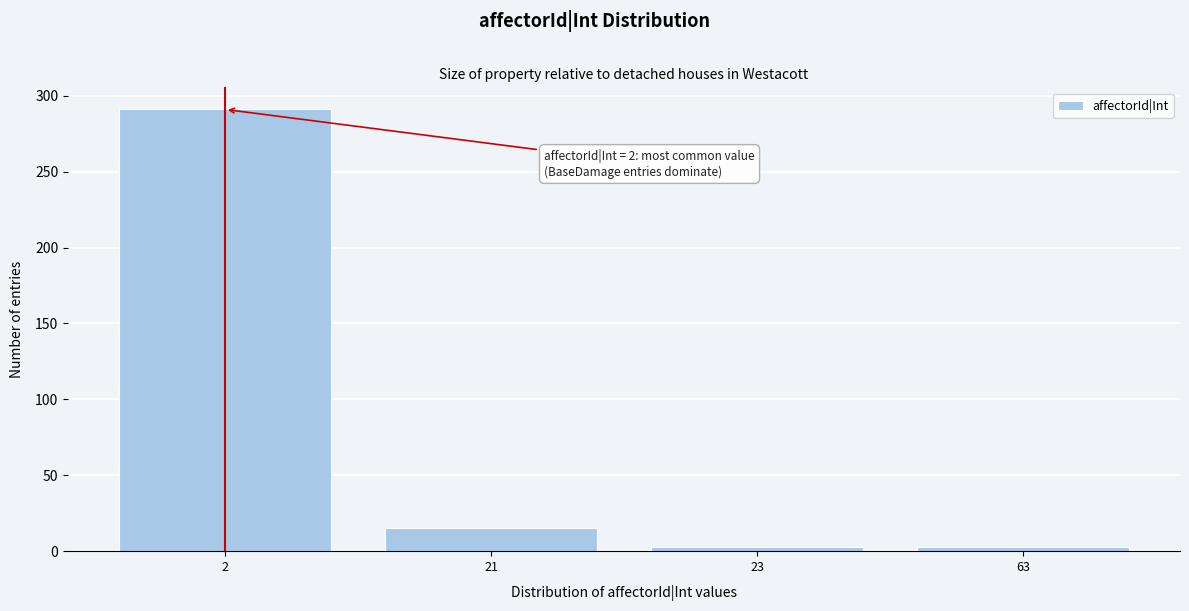

Reading left to right, extract all data points from this chart.

2=291	21=15	23=3	63=3